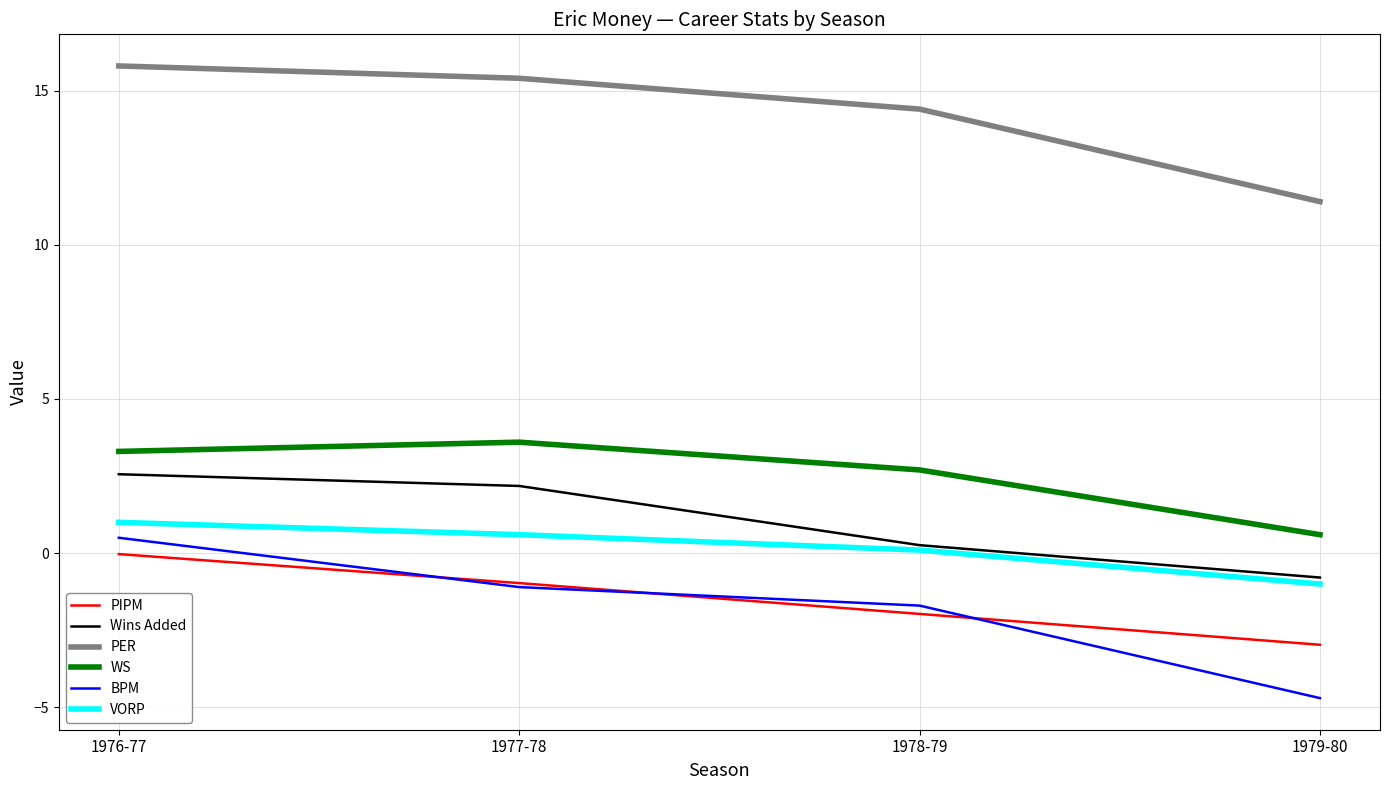

List the labels in order of WS value, smallest first.

1979-80, 1978-79, 1976-77, 1977-78